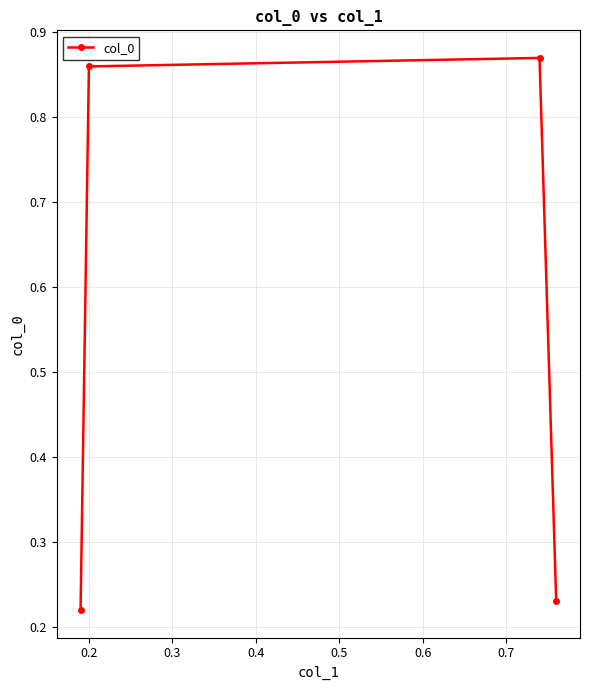

Count the values in the range 0 to 1.

4